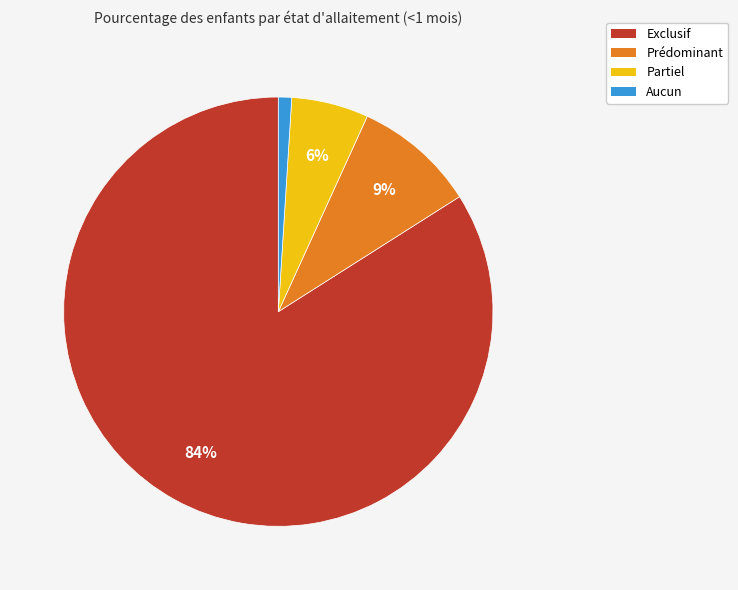

Combined, do Prédominant and Exclusif account for over 50%?

Yes